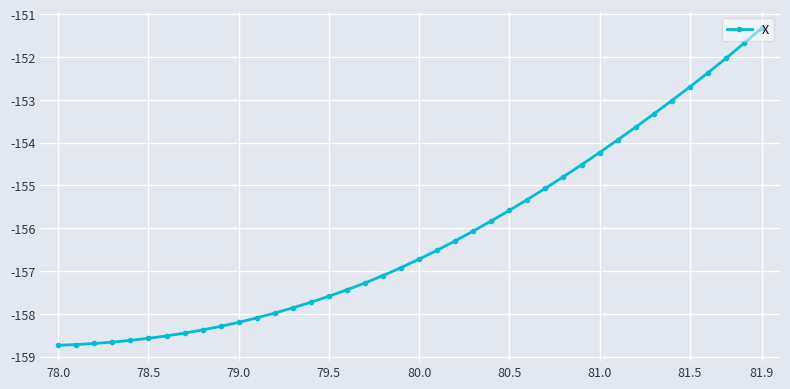

Reading left to right, transcribe all the data shown in this chart.

-158.7	-158.7	-158.7	-158.7	-158.6	-158.6	-158.5	-158.4	-158.4	-158.3	-158.2	-158.1	-158.0	-157.9	-157.7	-157.6	-157.4	-157.3	-157.1	-156.9	-156.7	-156.5	-156.3	-156.1	-155.8	-155.6	-155.3	-155.1	-154.8	-154.5	-154.2	-153.9	-153.6	-153.3	-153.0	-152.7	-152.4	-152.0	-151.7	-151.3